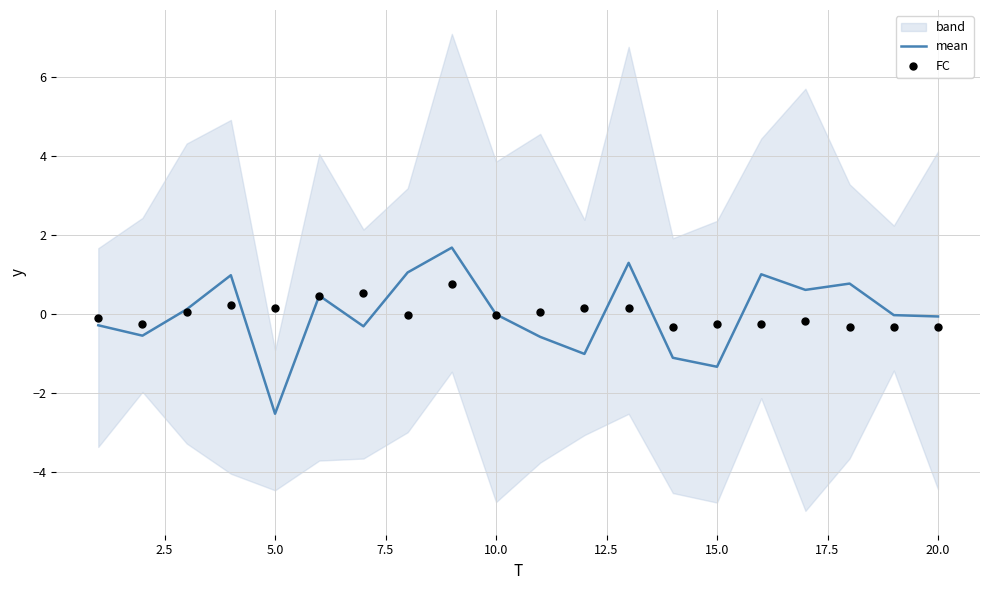

At which label does mean reach its minimum?

5.0